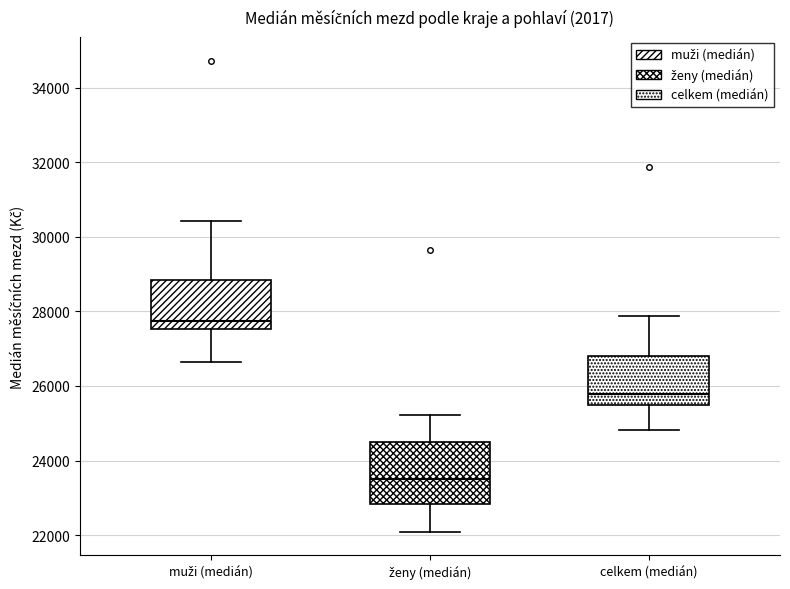

Where does the median line of the box for celkem (medián) sit on the y-axis? The values are not printed on the chart, so give them approximately, as read against the axis.

25800